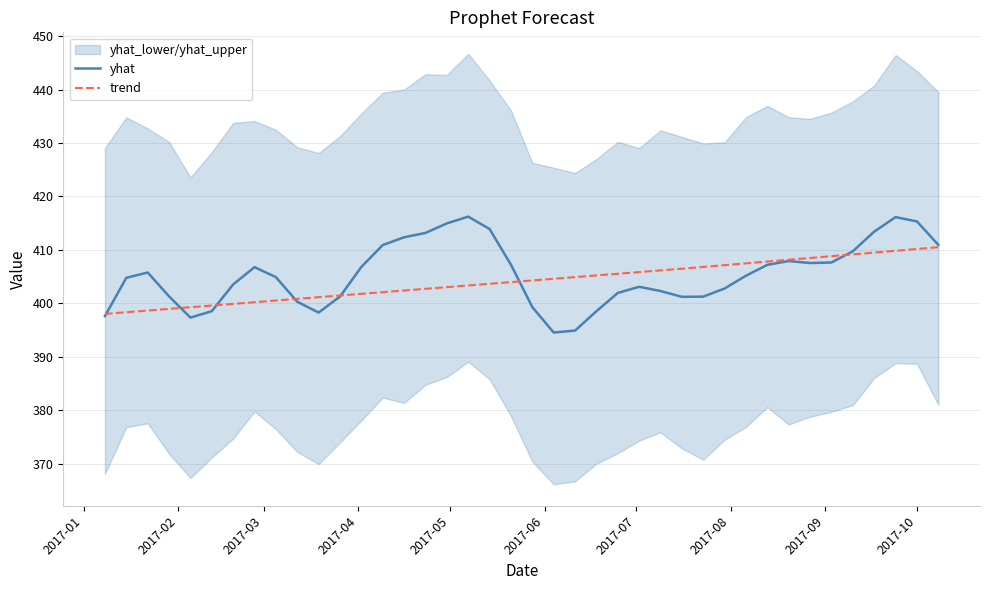

What is the minimum value for yhat?

394.5